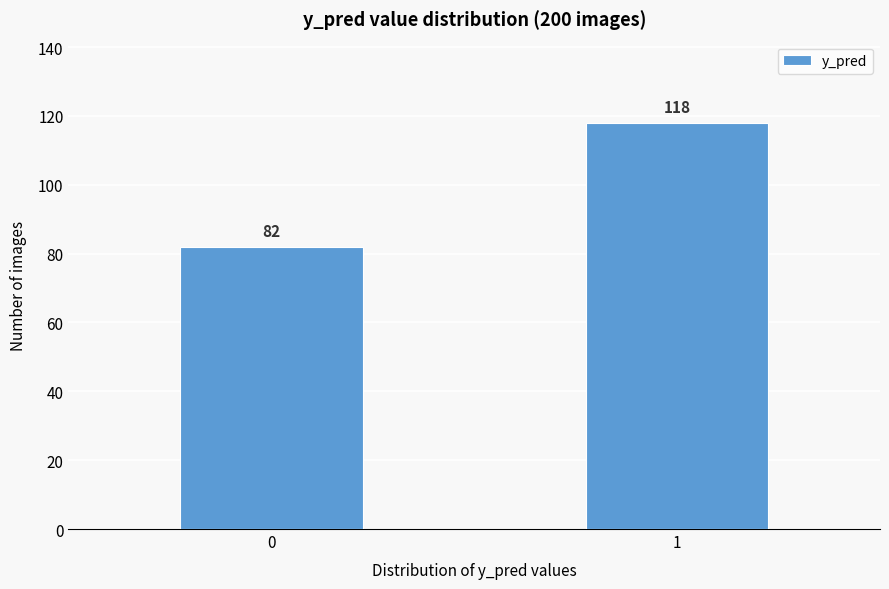

Reading left to right, extract all data points from this chart.

0=82	1=118